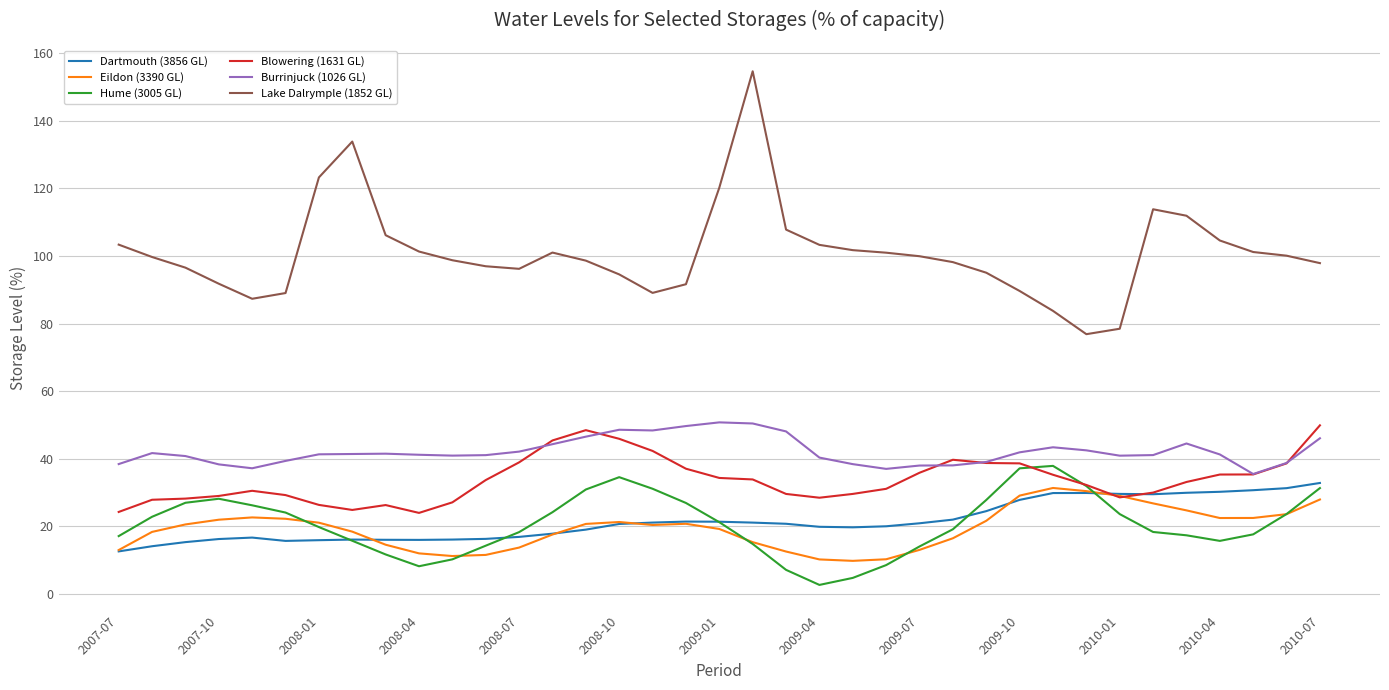

Which series has the largest total across all categories?

Lake Dalrymple (1852 GL)